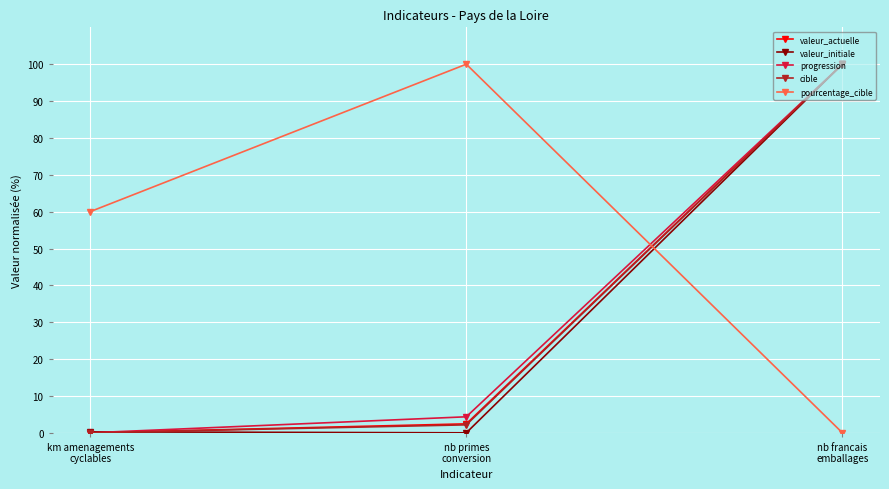

What is the value of the progression point at the 3rd from the left?

100.0